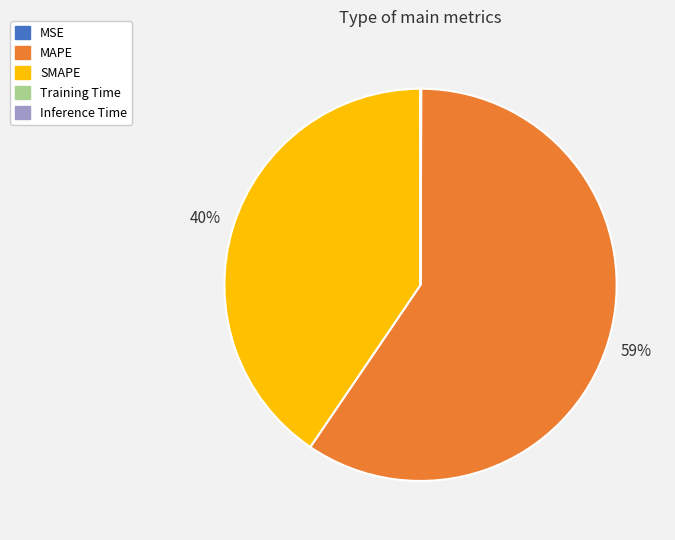

Is there any slice that represents more than half of the pie?

Yes